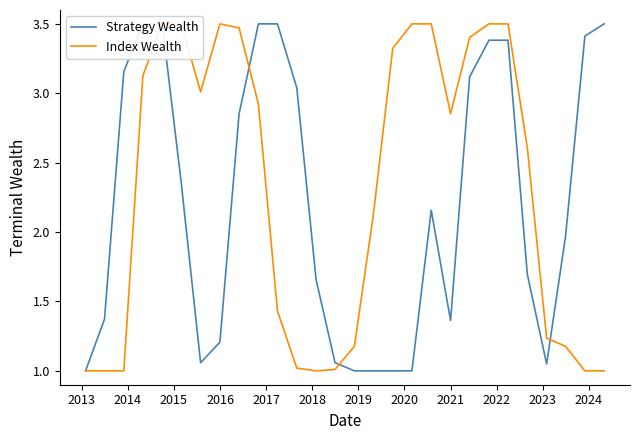

After their last crossing, which series has the higher values: Index Wealth or Strategy Wealth?

Strategy Wealth